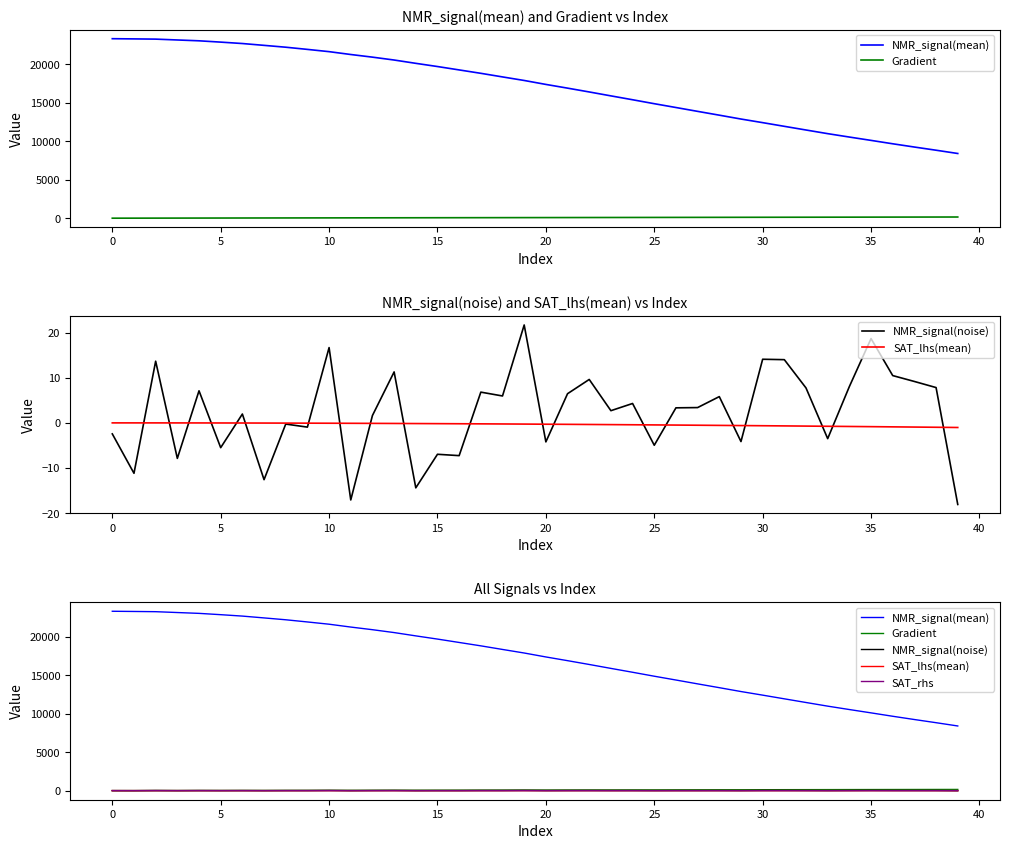

Where do Gradient and NMR_signal(noise) first cross each other?

0 and 5